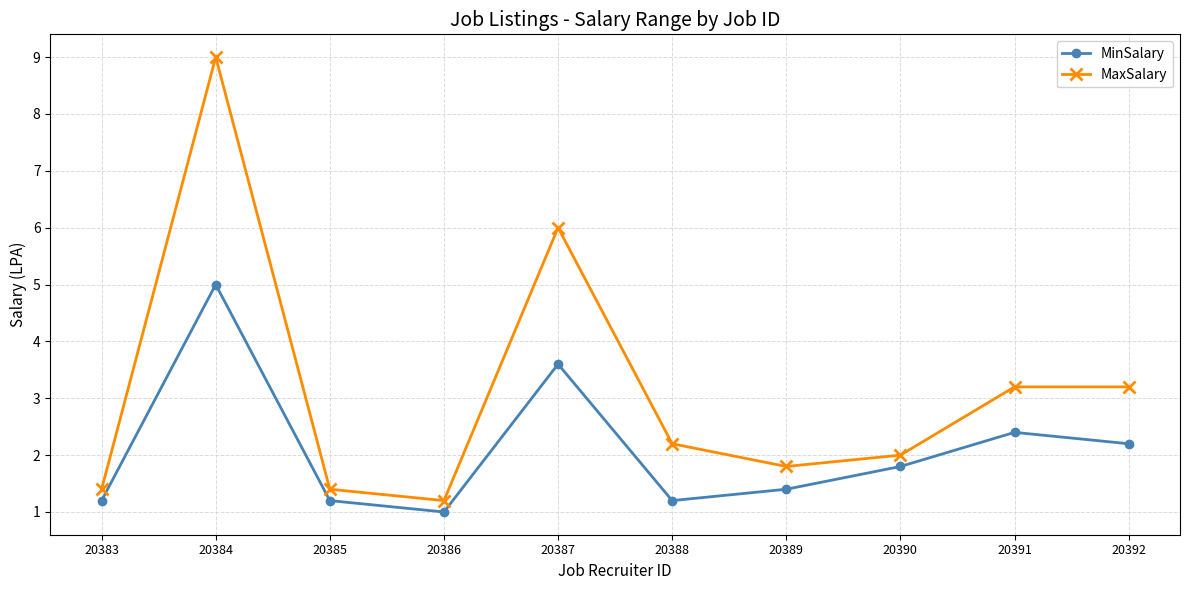

The MaxSalary series shows 2.1 at 20383. True or false?

False